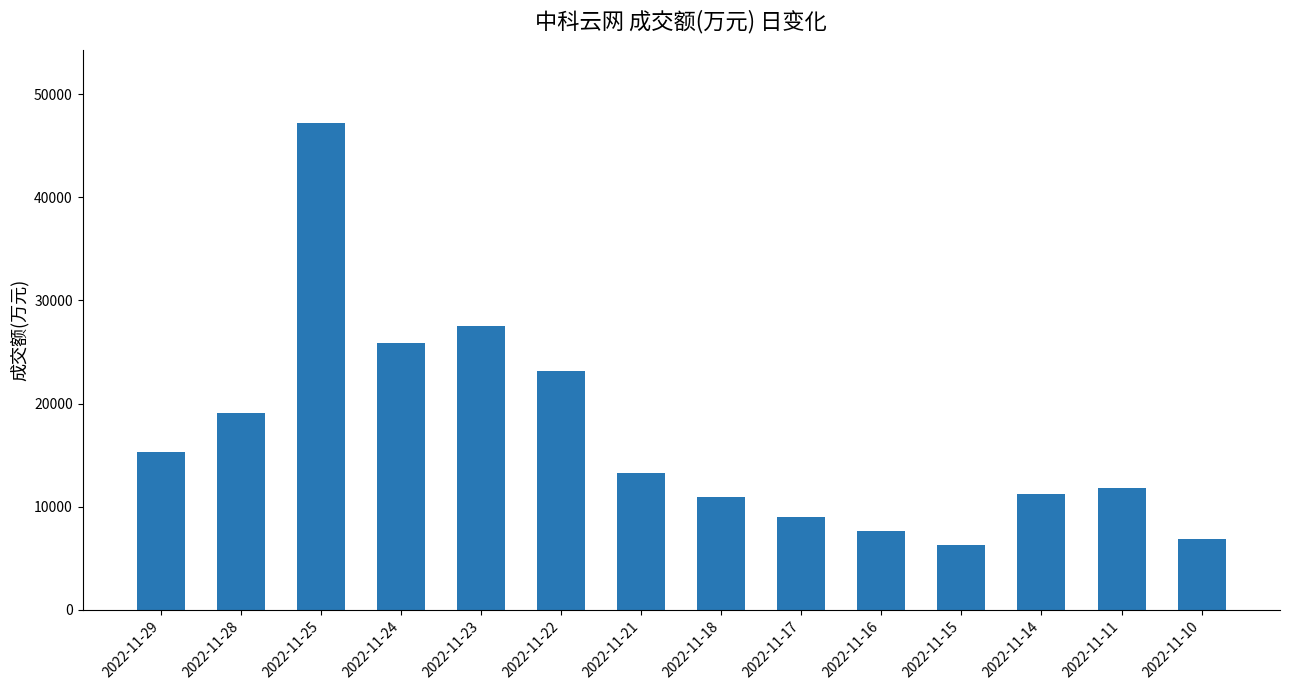

At which category does the chart reach its minimum across all series?

2022-11-15